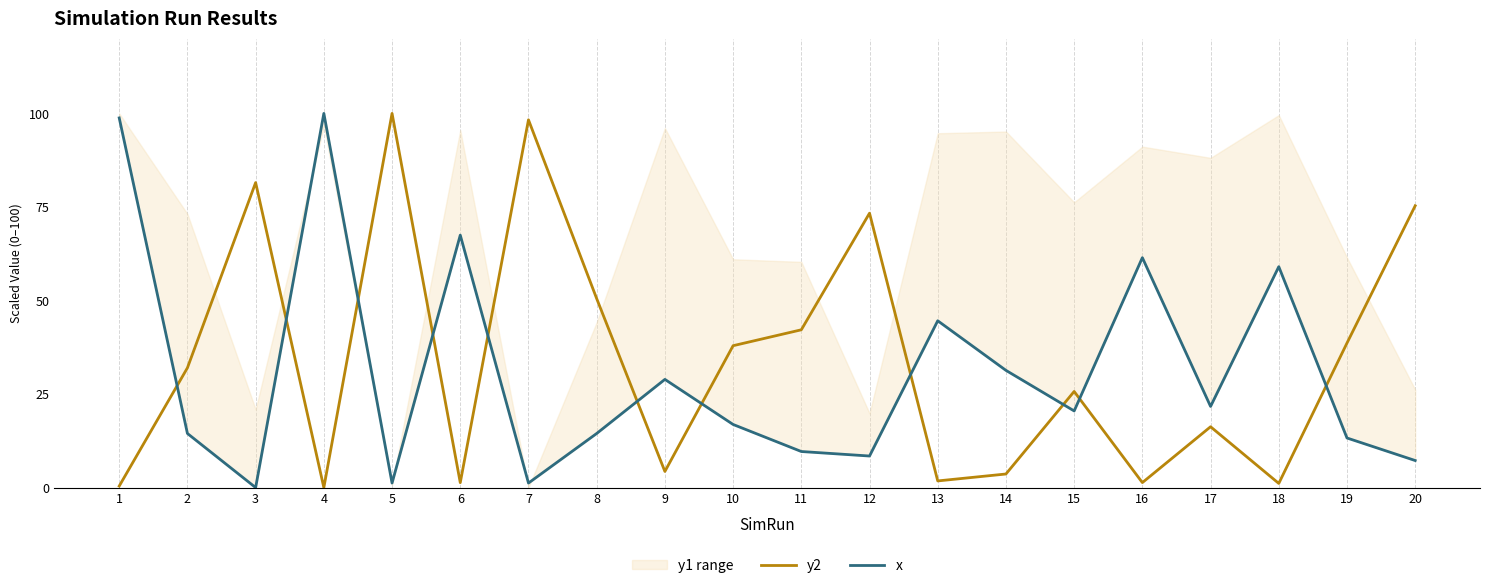

What is the difference between the maximum and minimum values in the x series?

100.0